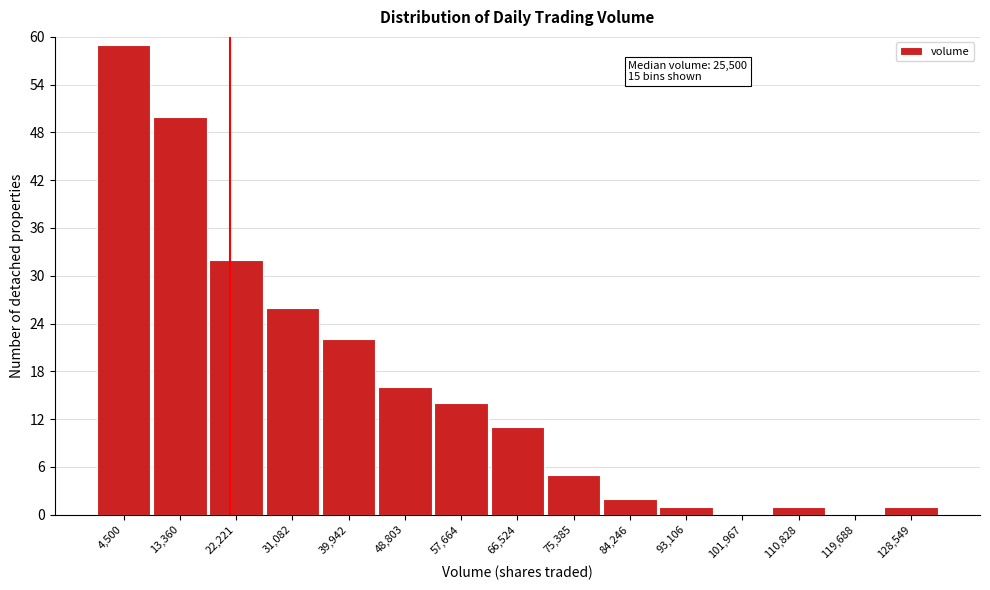

Reading left to right, list all the values displayed in this chart.

4,500=59	13,360=50	22,221=32	31,082=26	39,942=22	48,803=16	57,664=14	66,524=11	75,385=5	84,246=2	93,106=1	101,967=0	110,828=1	119,688=0	128,549=1